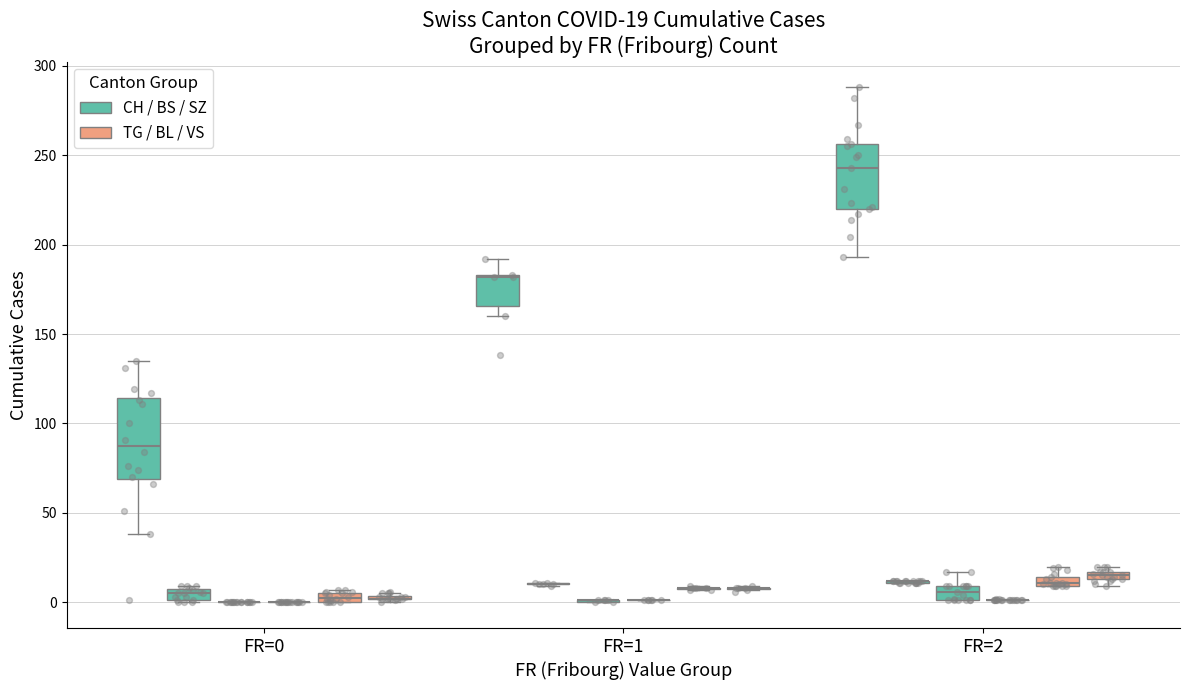

Which series contains the lowest Y value?

BS